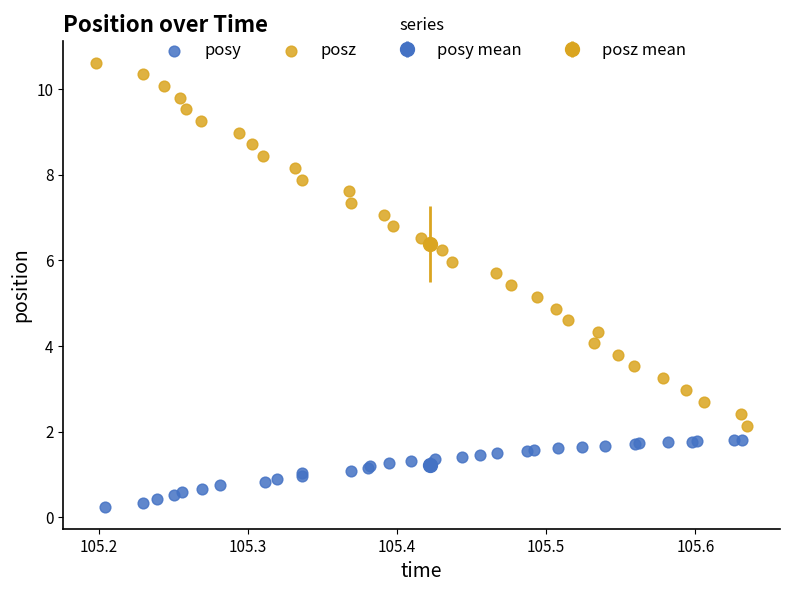

Which series has the largest Y range (max minus min)?

posz